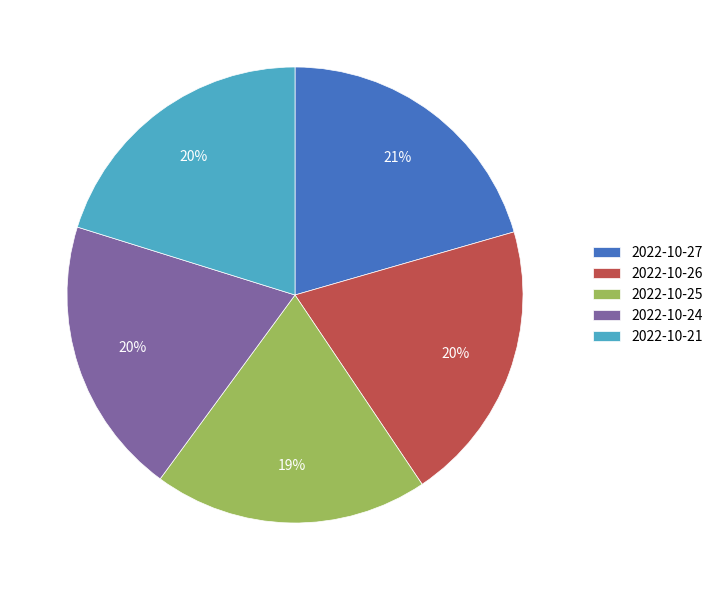

Combined, do 2022-10-25 and 2022-10-21 account for over 50%?

No